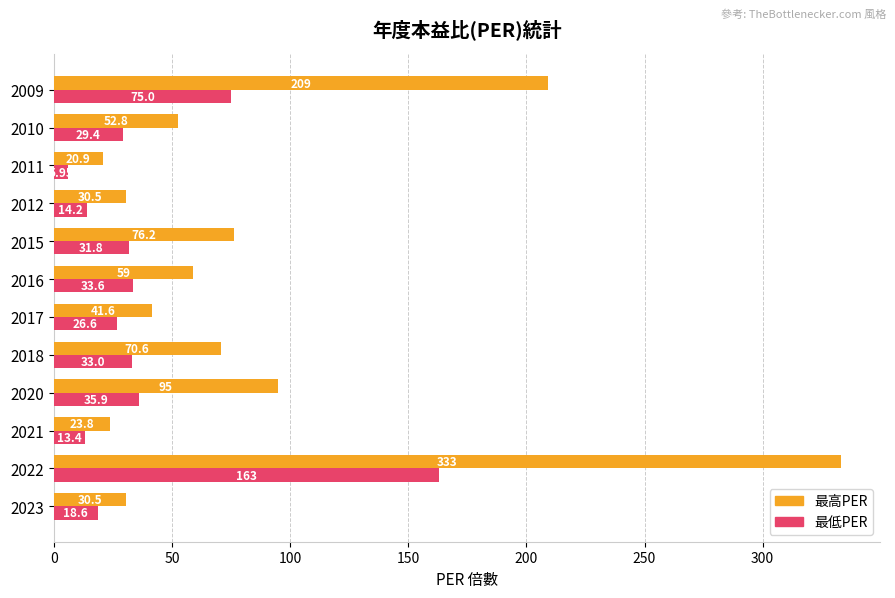

Between 2018 and 2009, which series saw the biggest shift?

最高PER